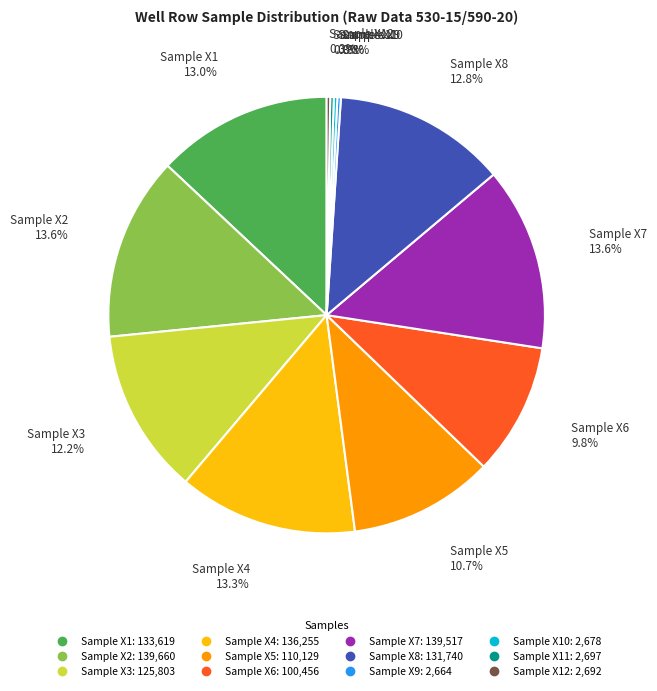

To the nearest percent, what is the difference between the largest and smallest slice percentages?

13%